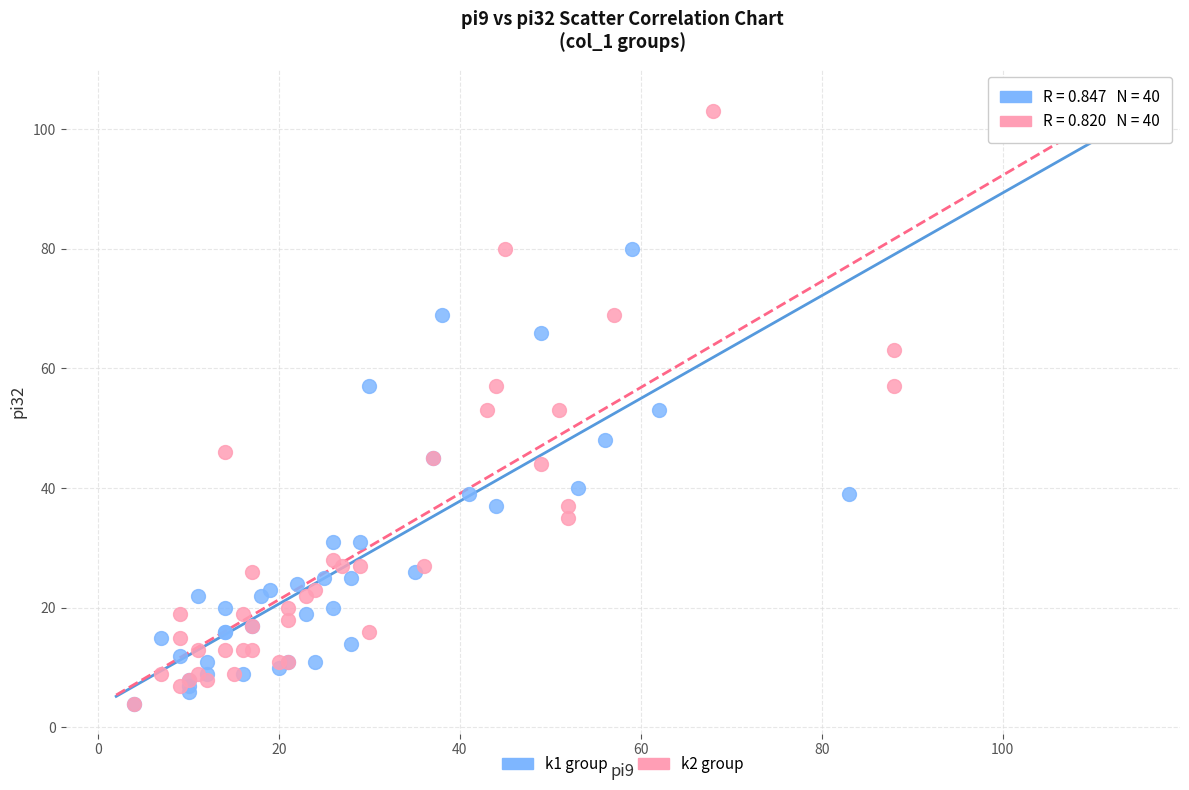

Which series has the widest spread of Y values?

k1 group